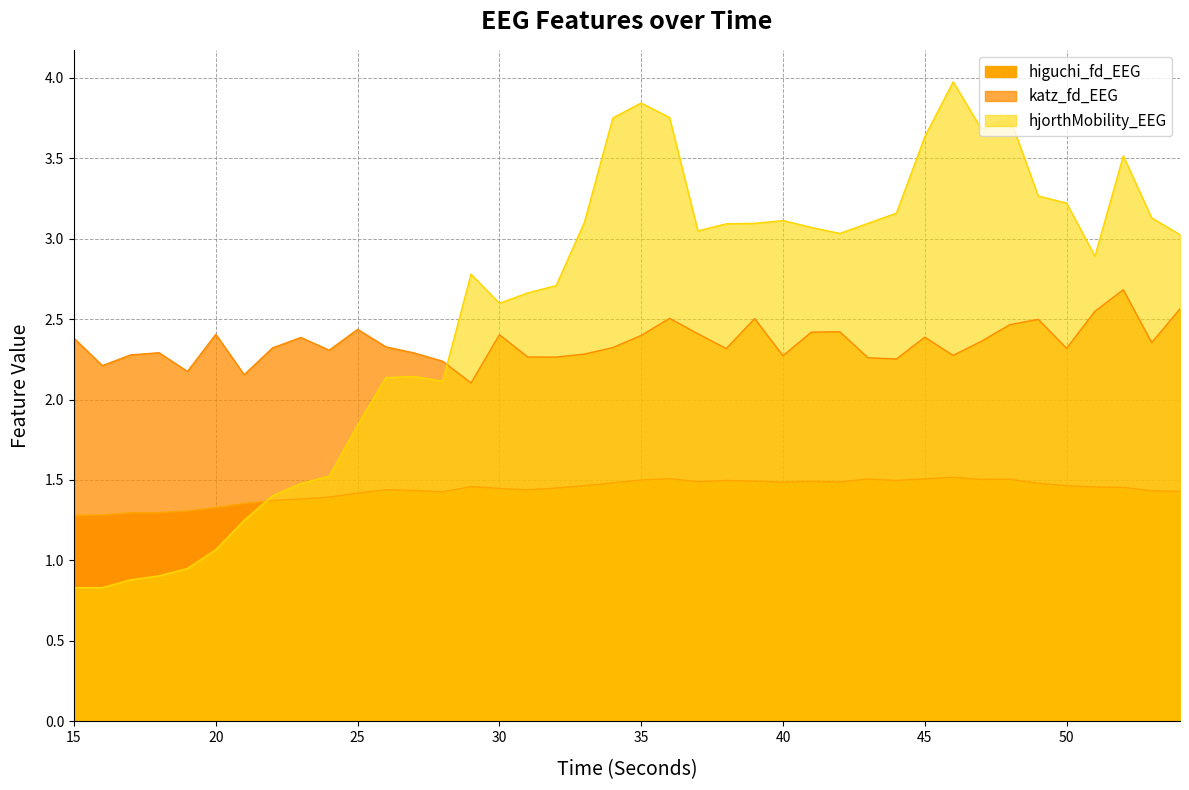

Reading right to left, what are all the values shown in this chart?

higuchi_fd_EEG: 54=1.4	53=1.4	52=1.5	51=1.5	50=1.5	49=1.5	48=1.5	47=1.5	46=1.5	45=1.5	44=1.5	43=1.5	42=1.5	41=1.5	40=1.5	39=1.5	38=1.5	37=1.5	36=1.5	35=1.5	34=1.5	33=1.5	32=1.5	31=1.4	30=1.4	29=1.5	28=1.4	27=1.4	26=1.4	25=1.4	24=1.4	23=1.4	22=1.4	21=1.4	20=1.3	19=1.3	18=1.3	17=1.3	16=1.3	15=1.3
katz_fd_EEG: 54=2.6	53=2.4	52=2.7	51=2.5	50=2.3	49=2.5	48=2.5	47=2.4	46=2.3	45=2.4	44=2.3	43=2.3	42=2.4	41=2.4	40=2.3	39=2.5	38=2.3	37=2.4	36=2.5	35=2.4	34=2.3	33=2.3	32=2.3	31=2.3	30=2.4	29=2.1	28=2.2	27=2.3	26=2.3	25=2.4	24=2.3	23=2.4	22=2.3	21=2.2	20=2.4	19=2.2	18=2.3	17=2.3	16=2.2	15=2.4
hjorthMobility_EEG: 54=3.0	53=3.1	52=3.5	51=2.9	50=3.2	49=3.3	48=3.8	47=3.7	46=4.0	45=3.6	44=3.2	43=3.1	42=3.0	41=3.1	40=3.1	39=3.1	38=3.1	37=3.0	36=3.8	35=3.8	34=3.7	33=3.1	32=2.7	31=2.7	30=2.6	29=2.8	28=2.1	27=2.1	26=2.1	25=1.8	24=1.5	23=1.5	22=1.4	21=1.2	20=1.1	19=0.9	18=0.9	17=0.9	16=0.8	15=0.8